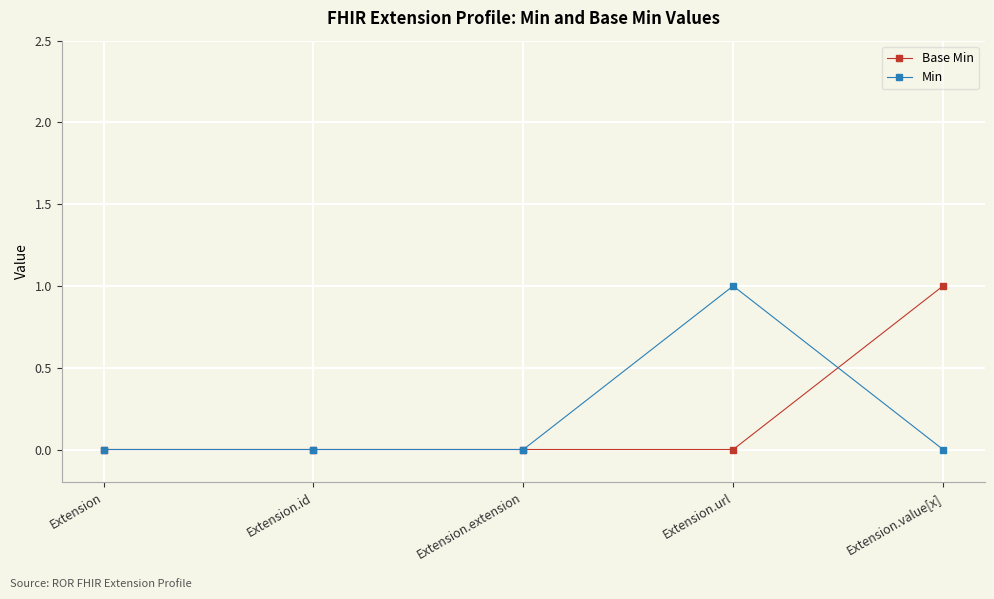

Reading right to left, what are all the values shown in this chart?

Base Min: 1	0	0	0	0
Min: 0	1	0	0	0